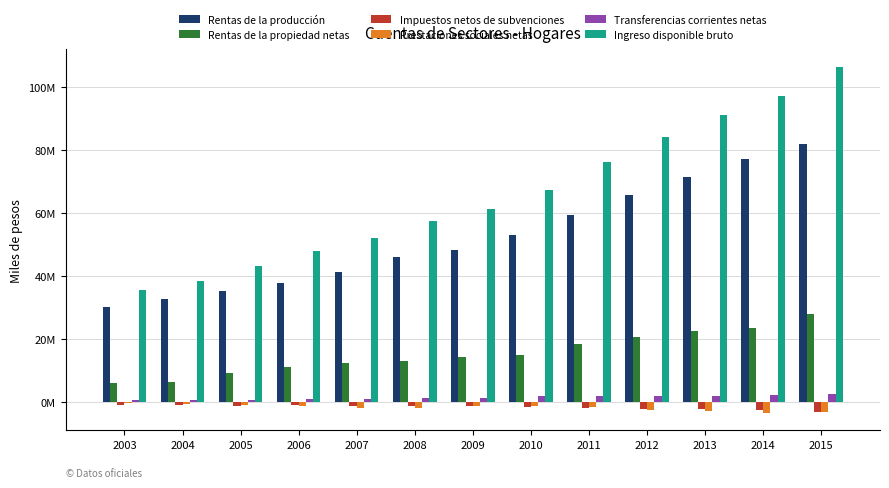

List the series in order of their peak value, lowest first.

Impuestos netos de subvenciones, Prestaciones sociales netas, Transferencias corrientes netas, Rentas de la propiedad netas, Rentas de la producción, Ingreso disponible bruto